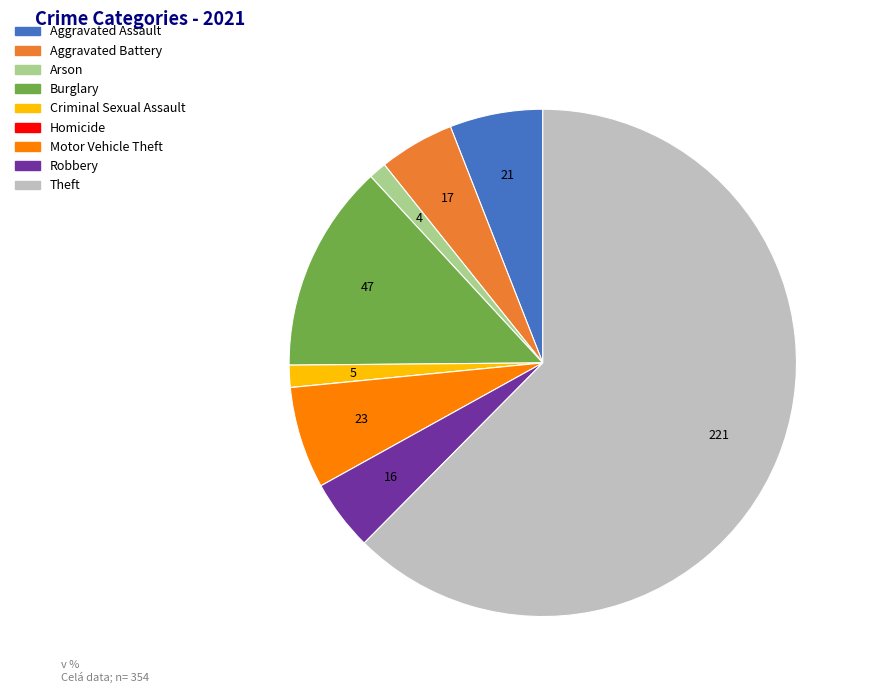

The Arson slice represents 1% of the pie. True or false?

True